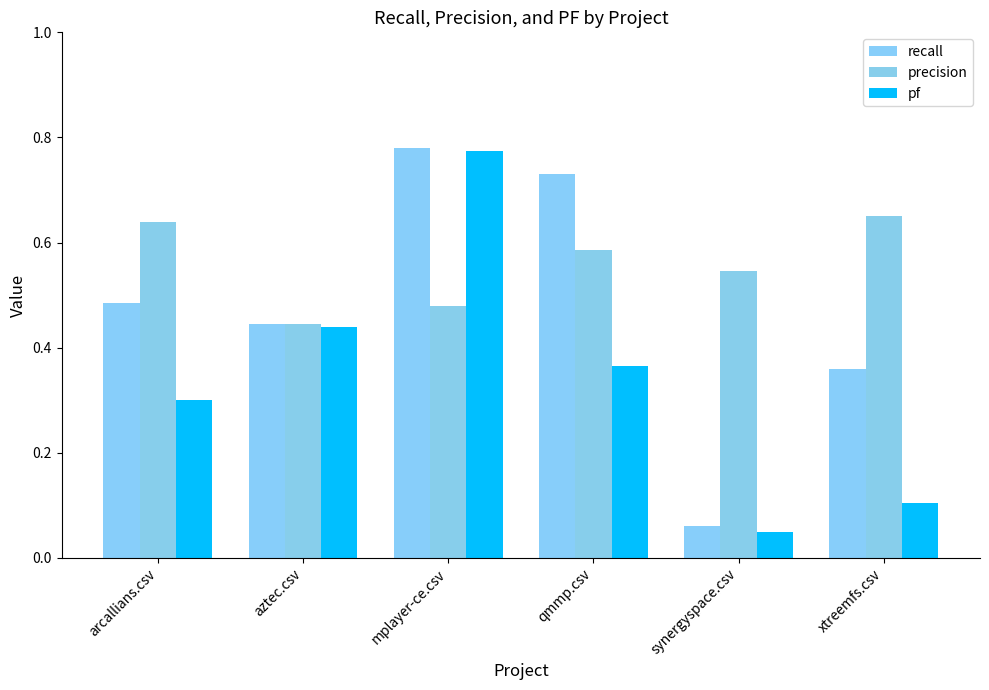

How many bars are there in each group?

3